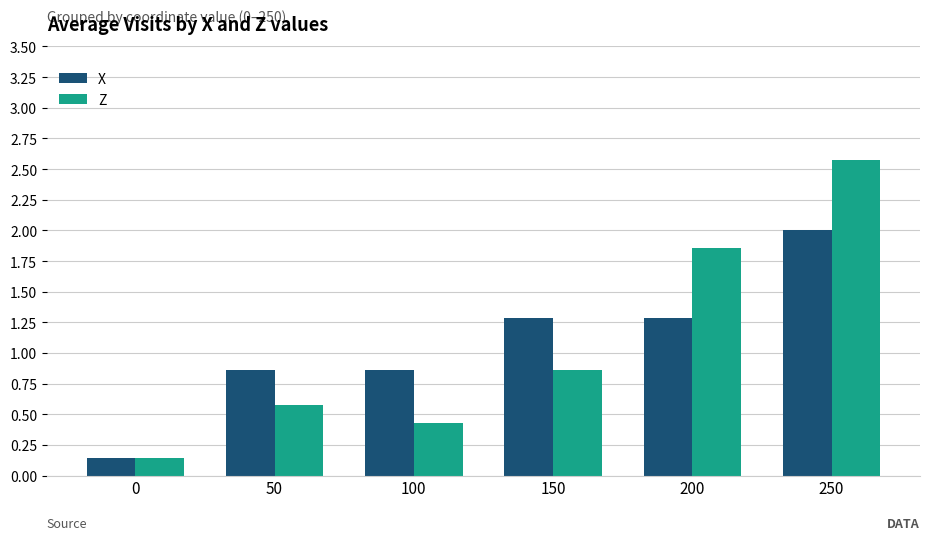

Which series has the largest range (max minus min)?

Z